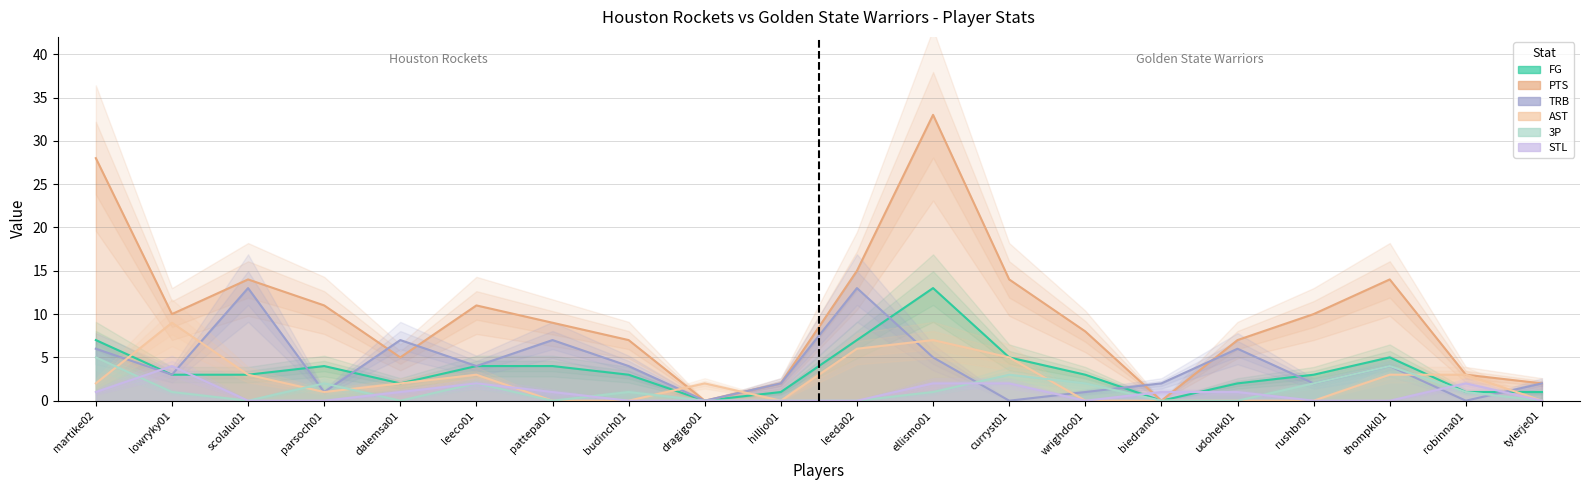

What is the value of the PTS point at the 13th from the left?

14